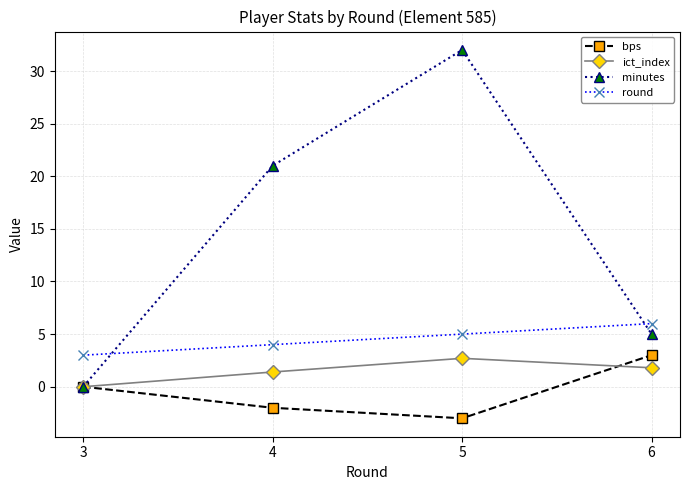

What are all the series names shown in the legend?

bps, ict_index, minutes, round